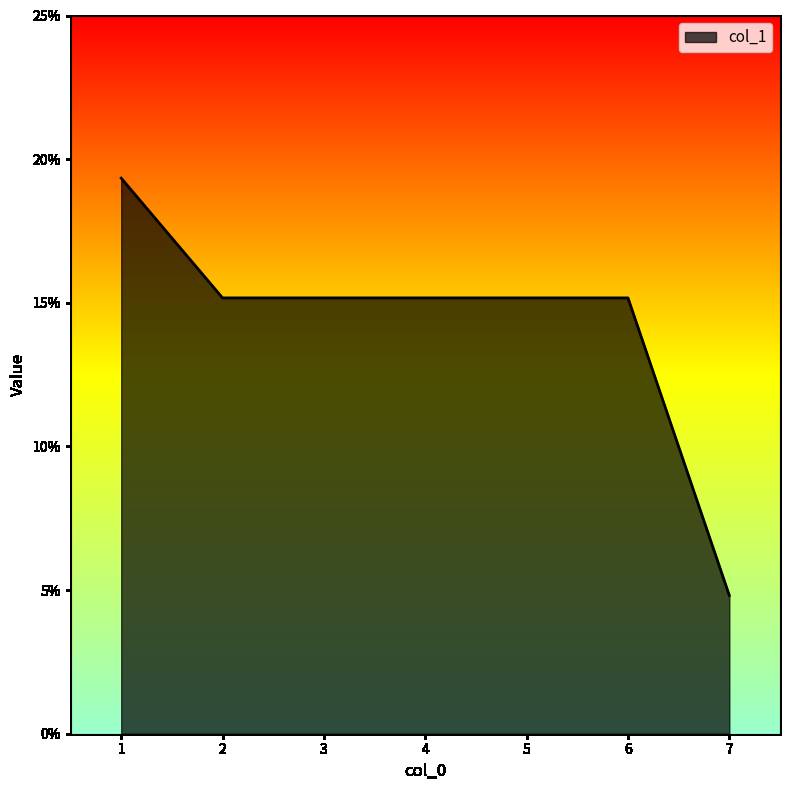

What is the sum of the values at 1 and 5?

0.3